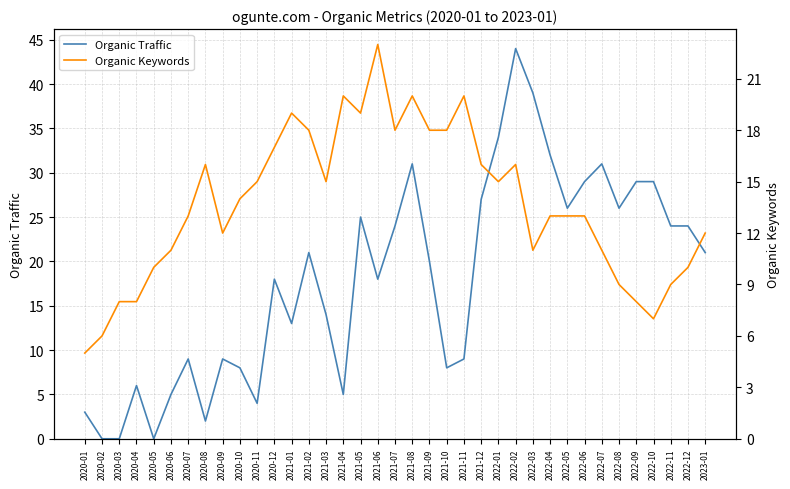

Where is Organic Keywords nearest to the value 14?

2020-10